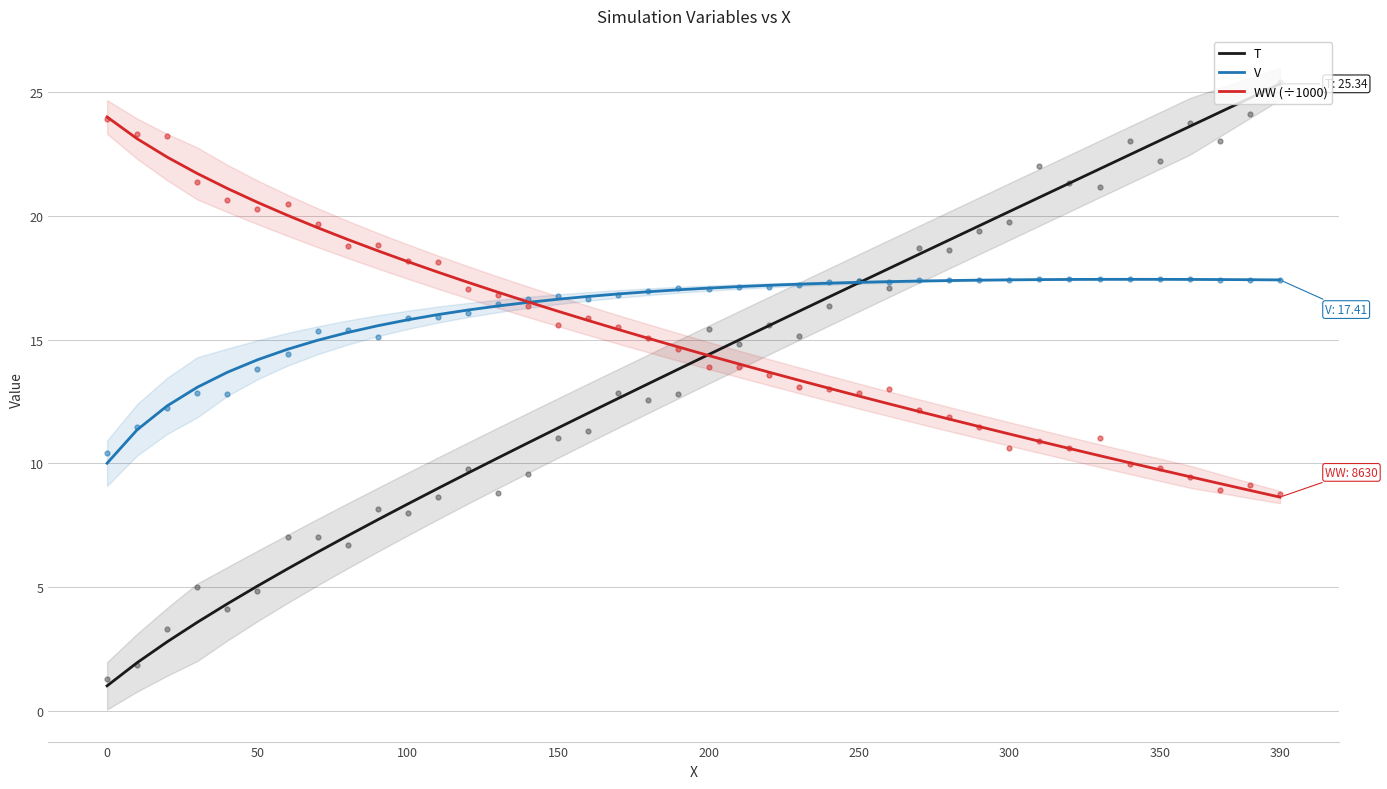

At how many categories does at least one series exceed 16?

40